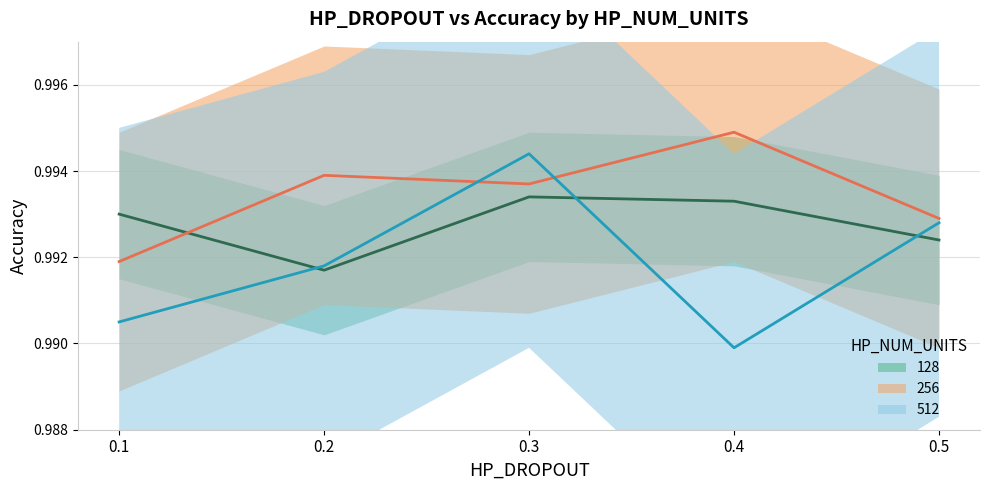

Between 0.3 and 0.4, which series saw the biggest shift?

512